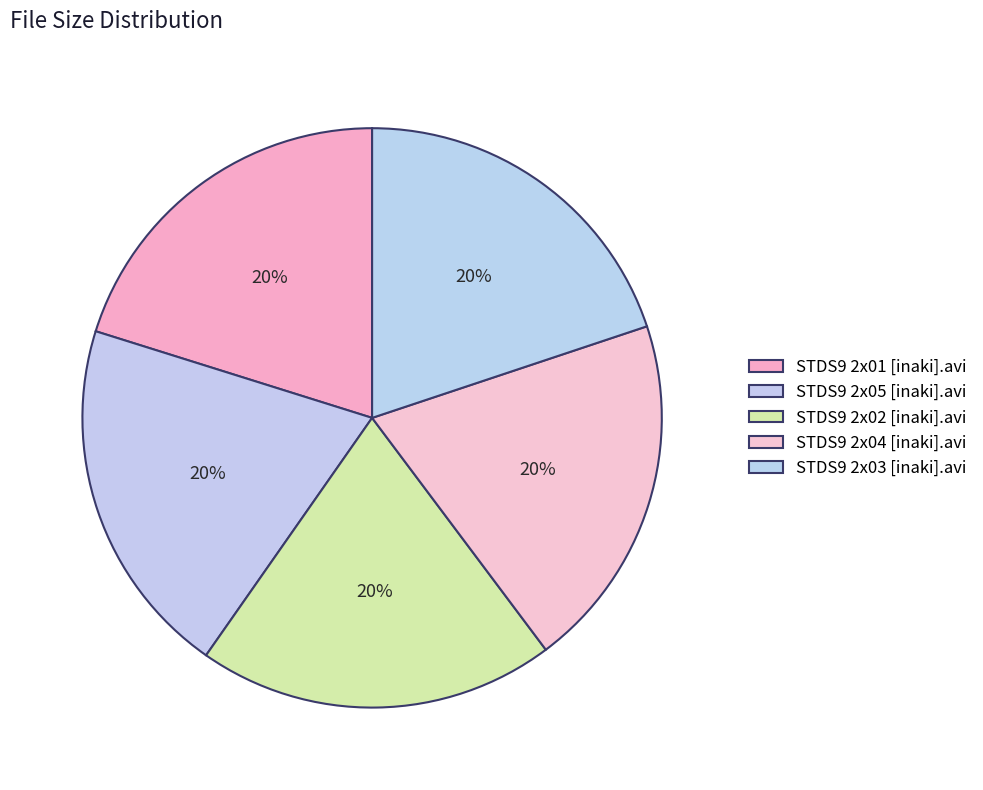

To the nearest percent, what is the average slice percentage?

20%